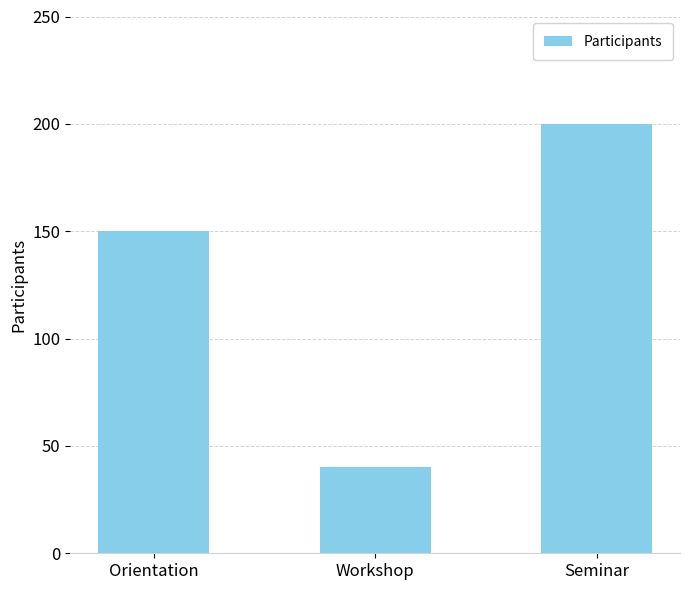

What is the label of the 2nd bar from the right?

Workshop